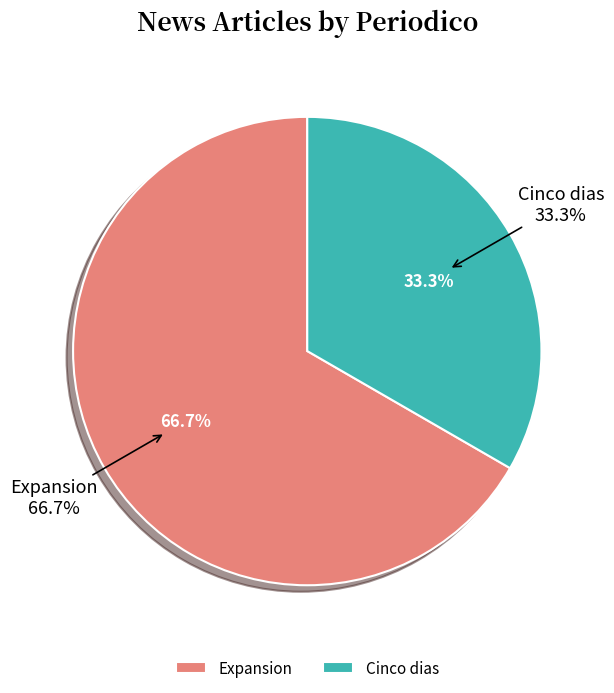

What is the total percentage of Expansion and Cinco dias?

100.0%